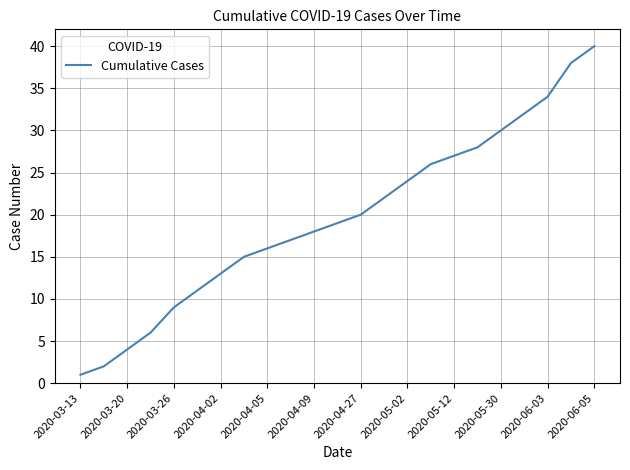

What is the maximum value shown in the chart?

40